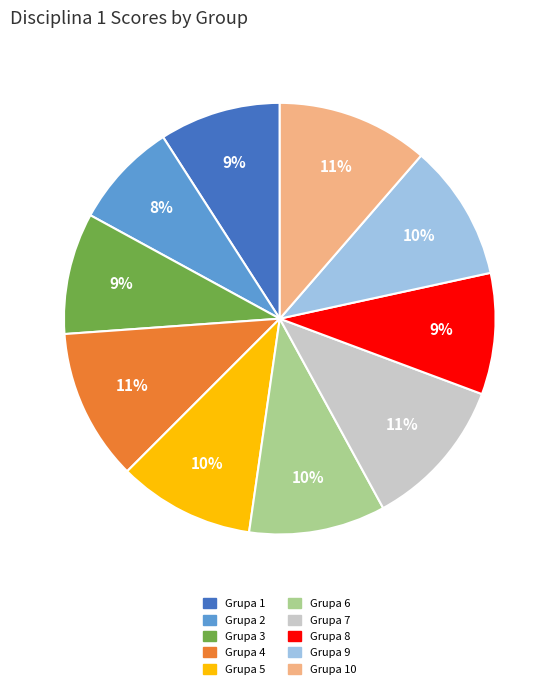

To the nearest percent, what is the difference between the largest and smallest slice percentages?

3%